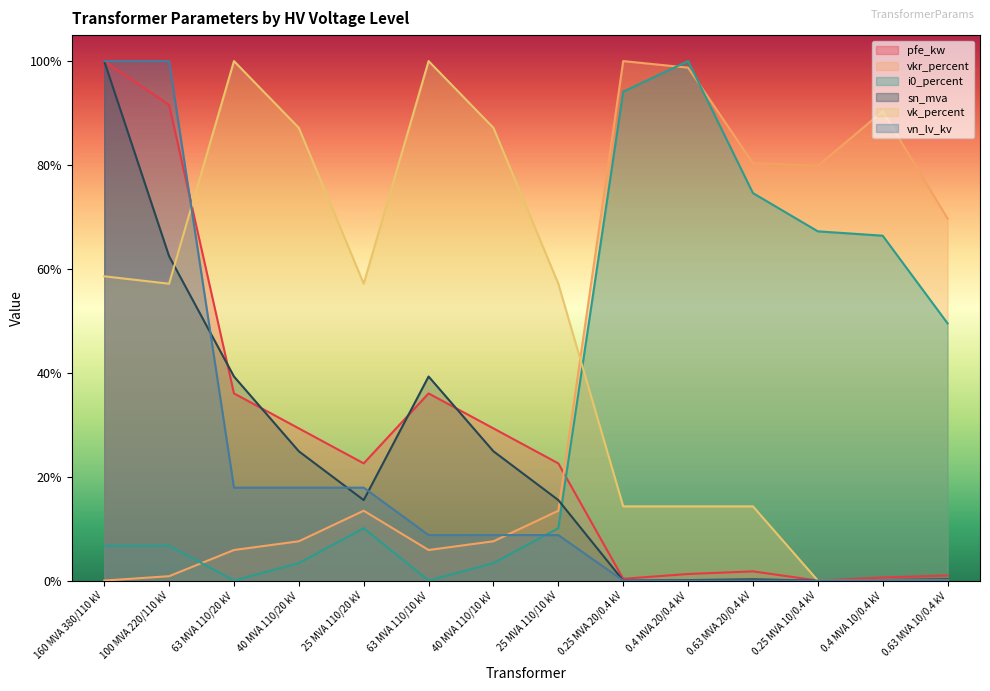

How many lines are shown in the chart?

6